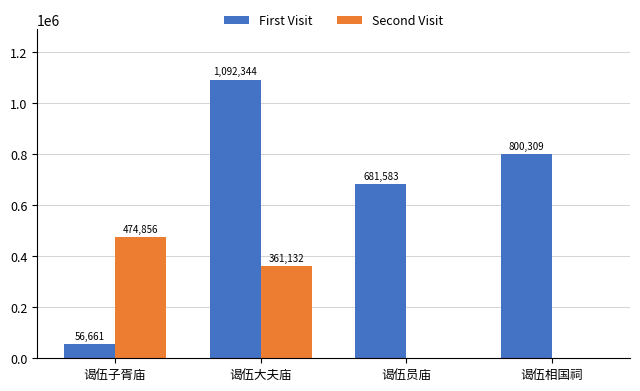

Reading right to left, list all the values displayed in this chart.

First Visit: 800309	681583	1092344	56661
Second Visit: 0	0	361132	474856